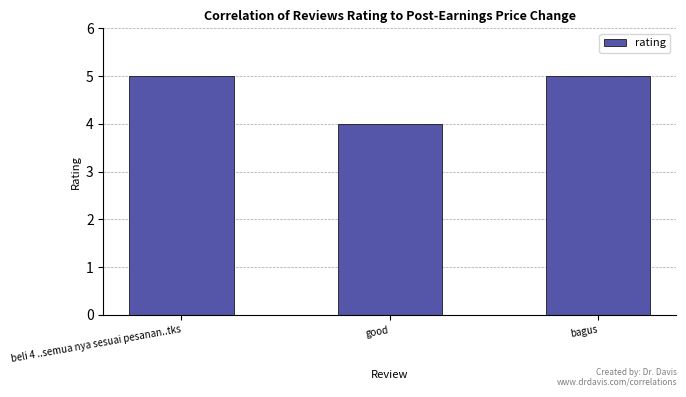

How many data points does each series have?

3